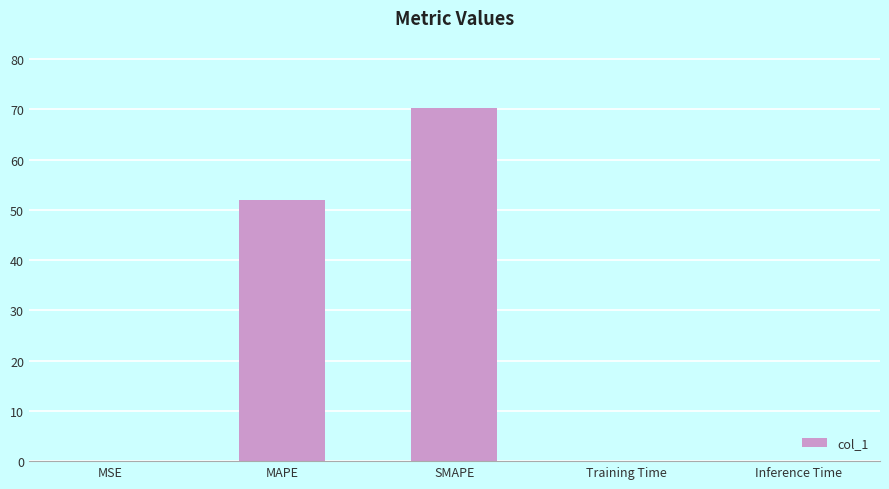

Which has a higher value, Inference Time or SMAPE?

SMAPE